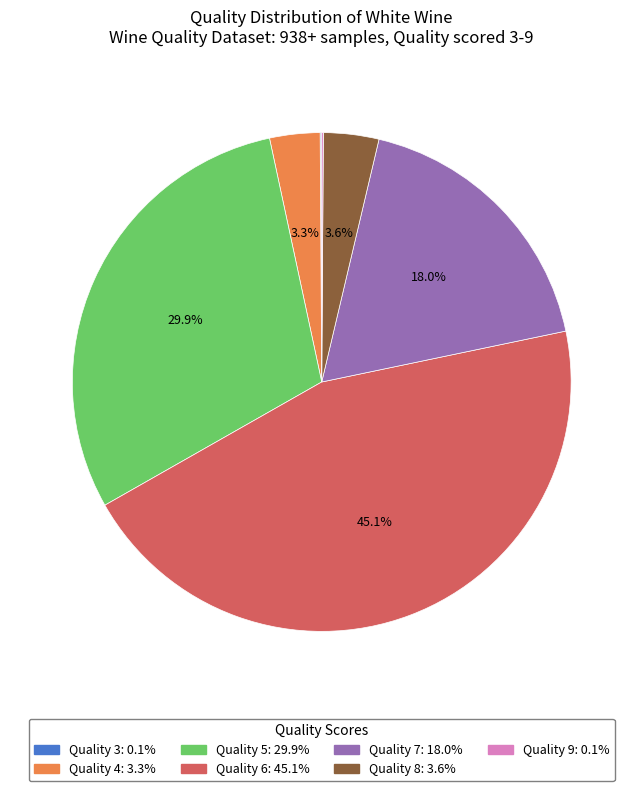

Is there any slice that represents more than half of the pie?

No